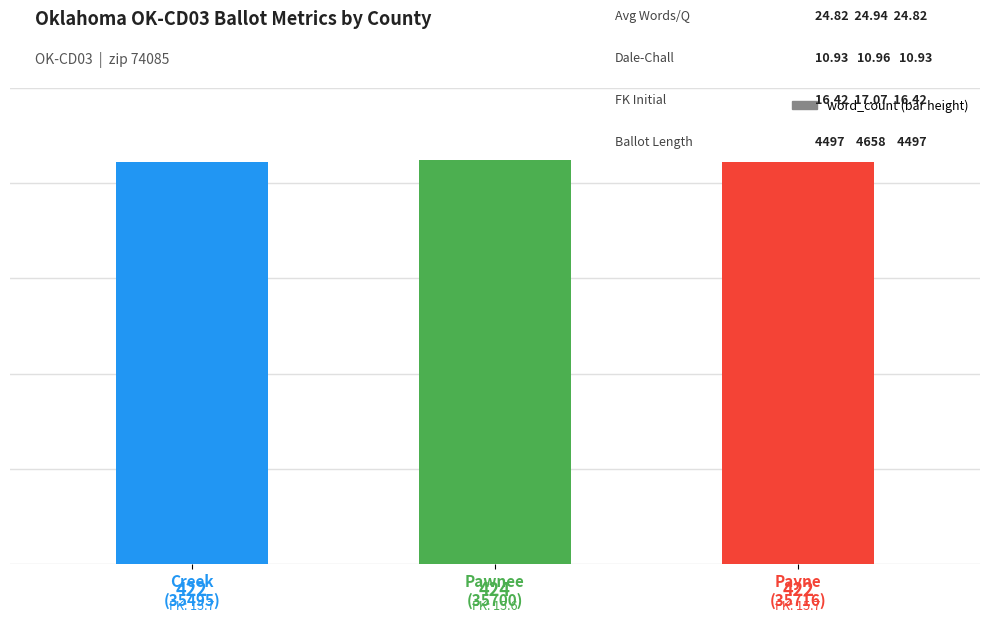

What is the label of the 3rd bar from the right?

Creek
(35495)